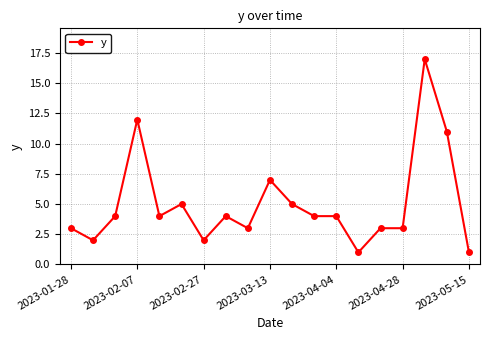

How many categories are shown in the chart?

19